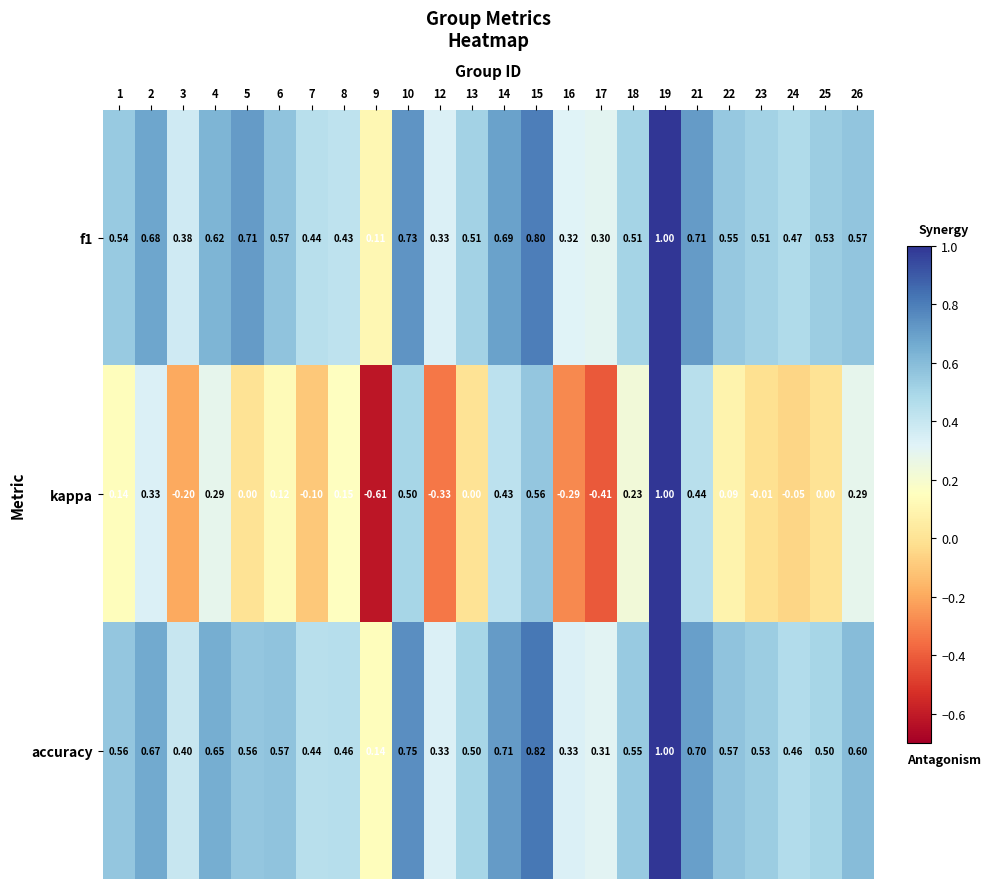

Which series has the largest total across all categories?

accuracy